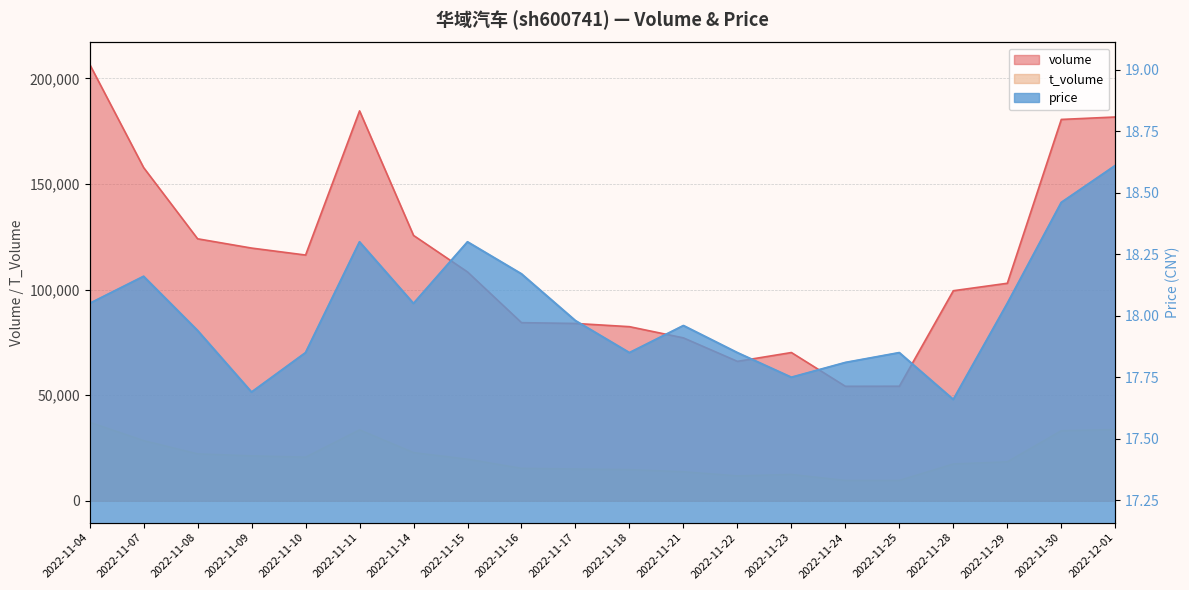

At how many categories does at least one series exceed 40976?

20